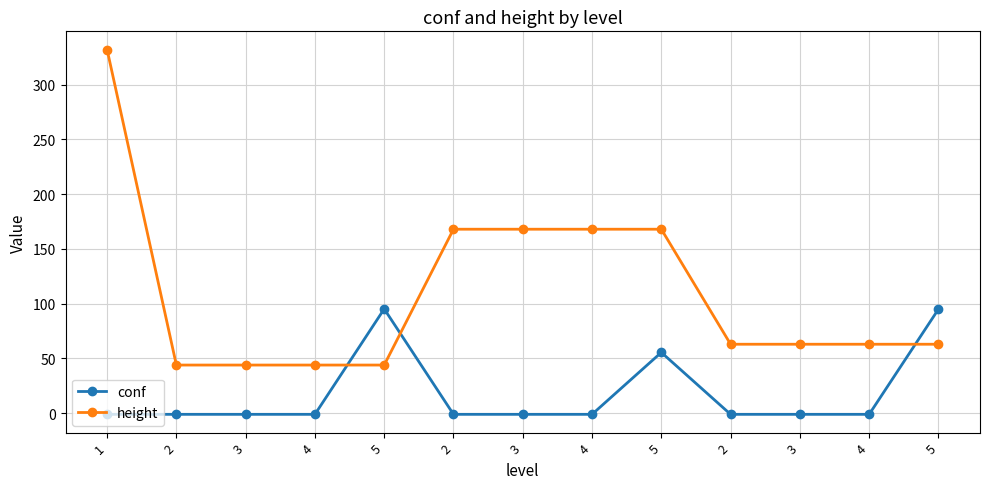

What is the sum of all height values?

1432.0